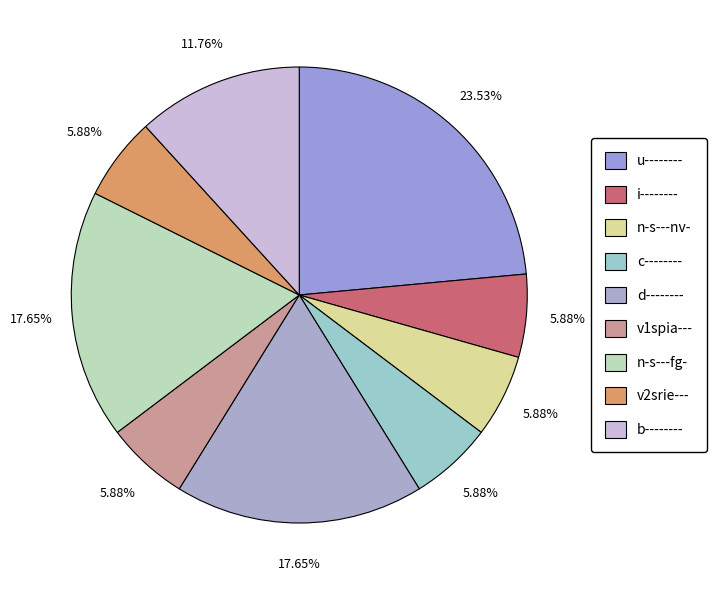

Which category has the biggest portion of the pie?

u--------